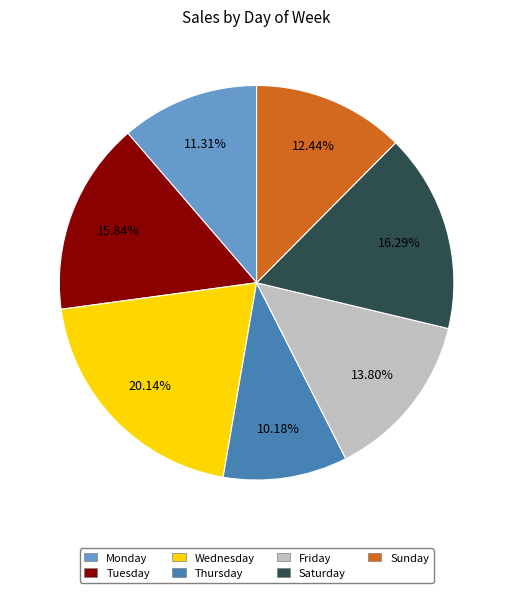

Does any single category account for the majority?

No